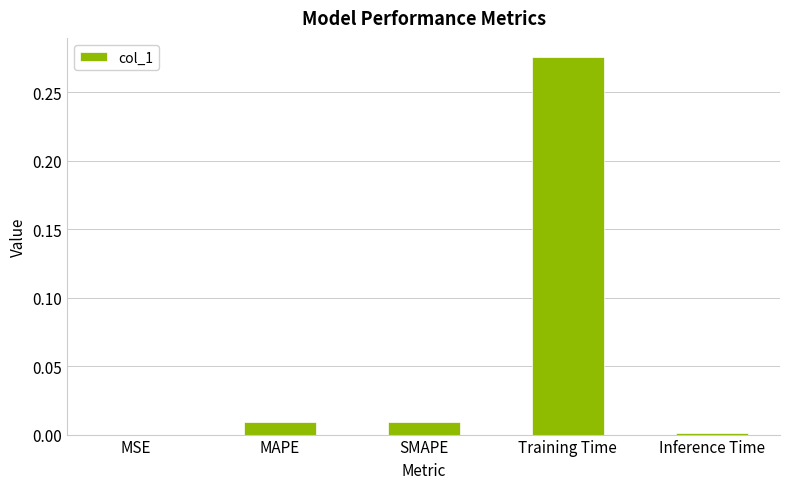

What is the average value?

0.1